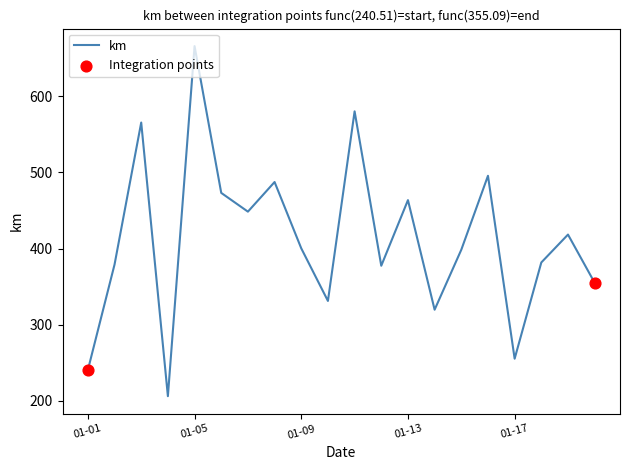

What is the minimum value shown in the chart?

206.2